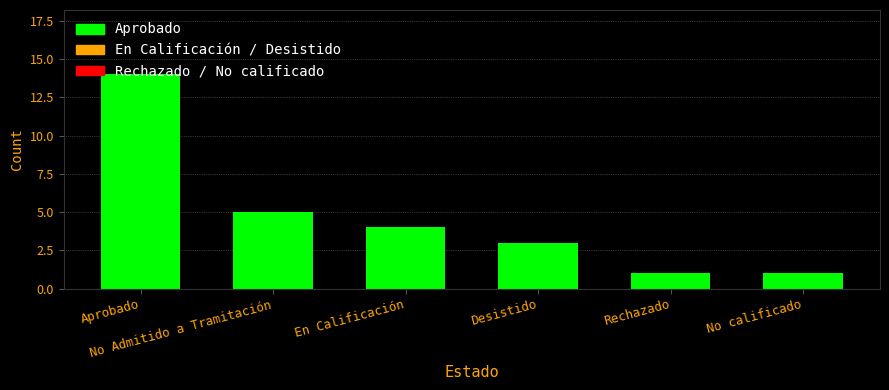

Count the number of data series in this chart.

1